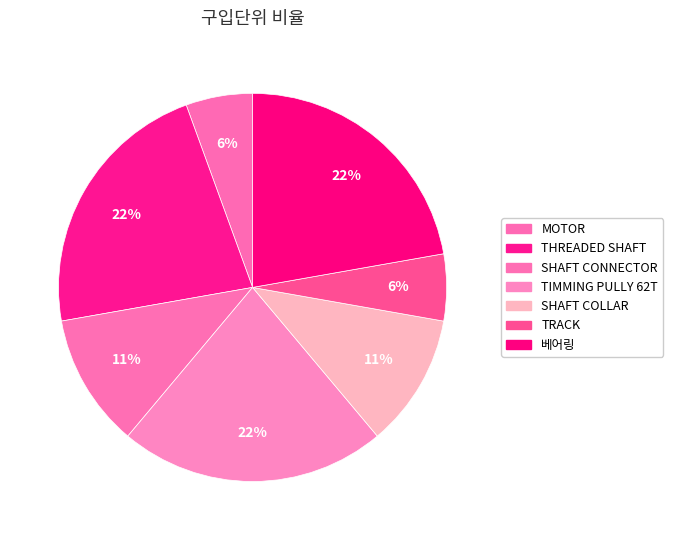

Does any single category account for the majority?

No